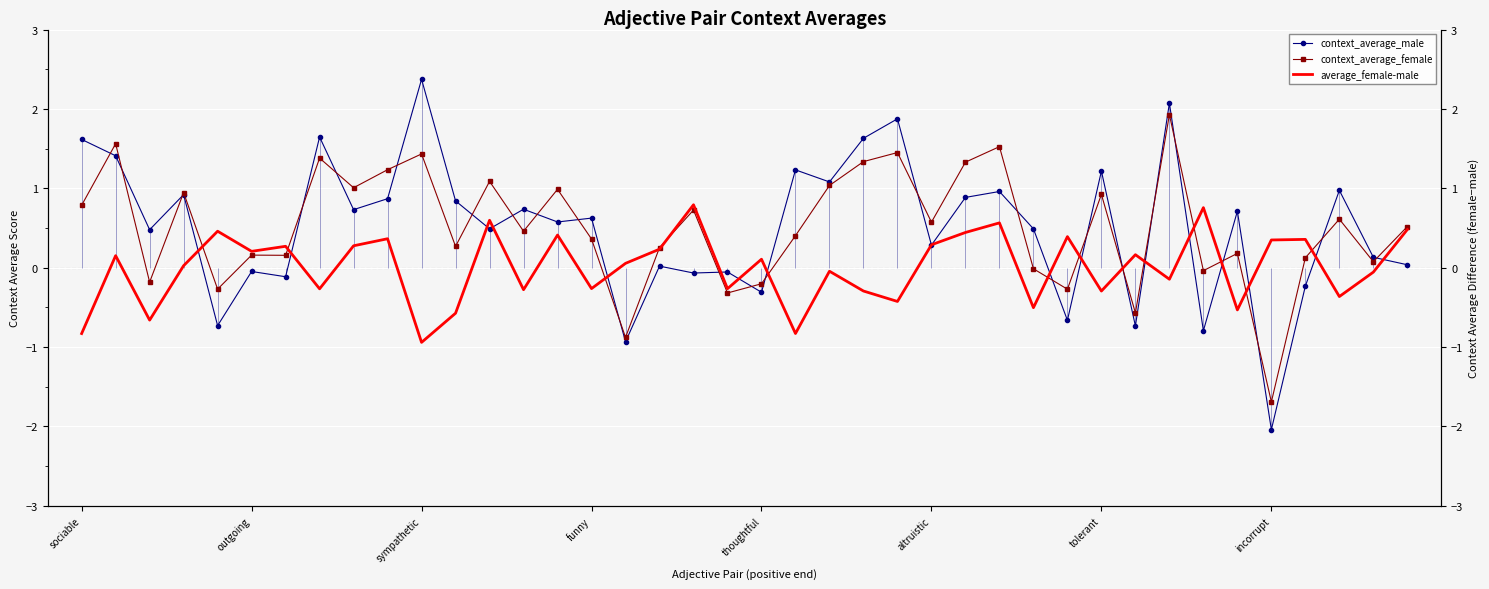

How many lines are shown in the chart?

3